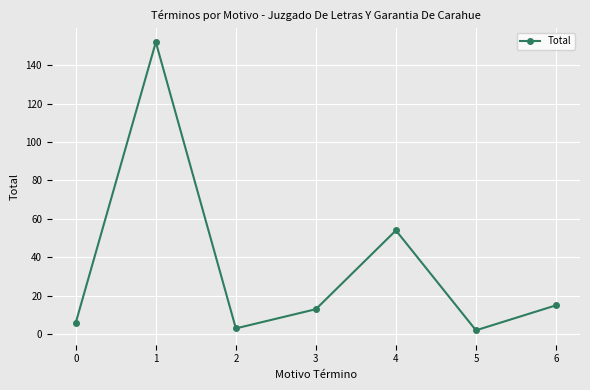

How many data points does each series have?

7